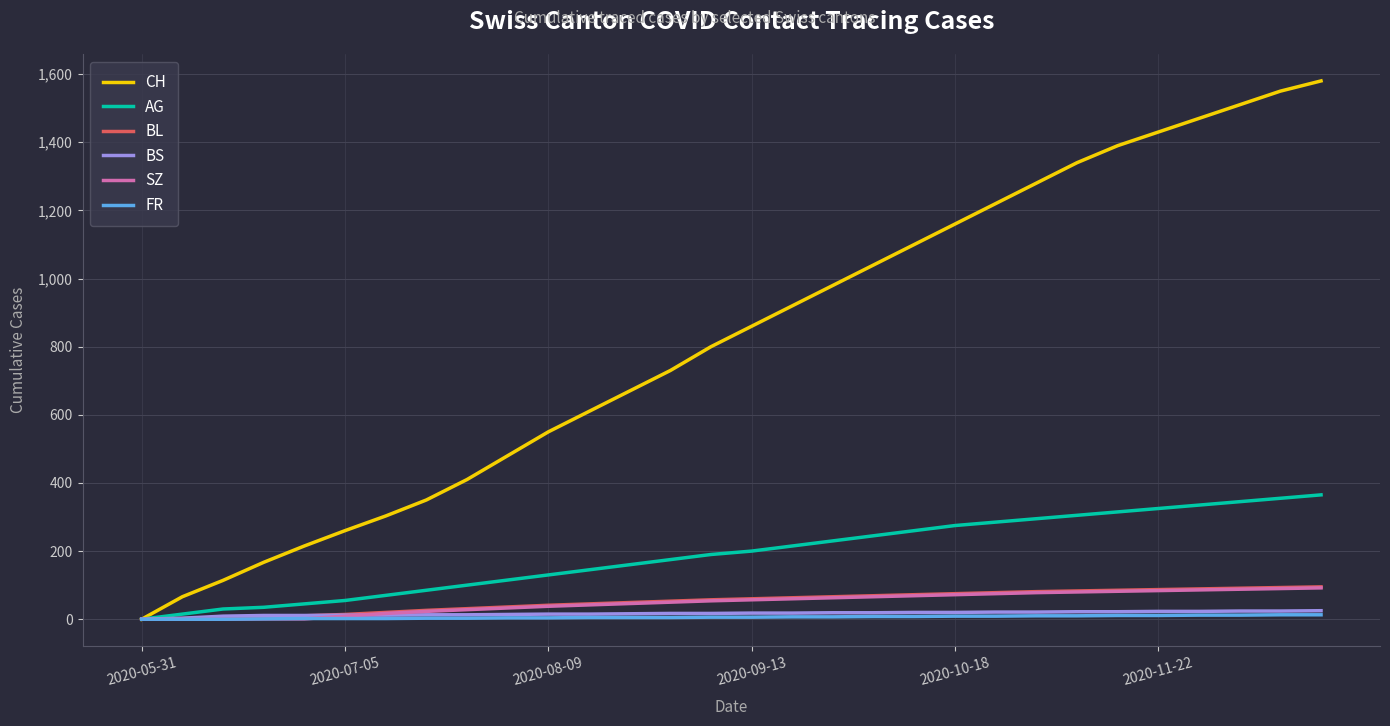

What is the maximum value shown in the chart?

1580